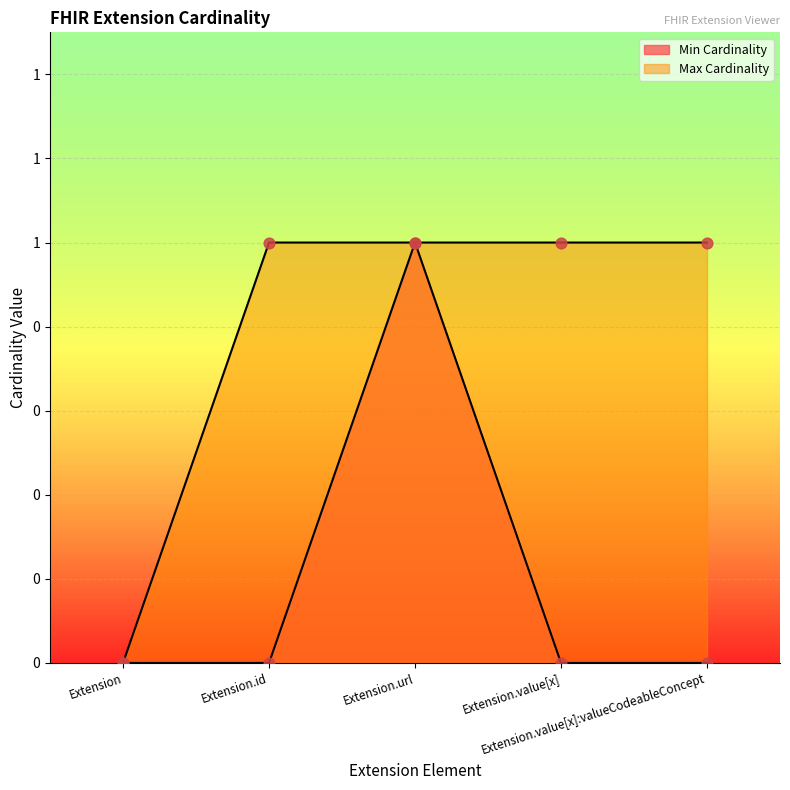

Which series reaches the maximum Y coordinate?

Min Cardinality